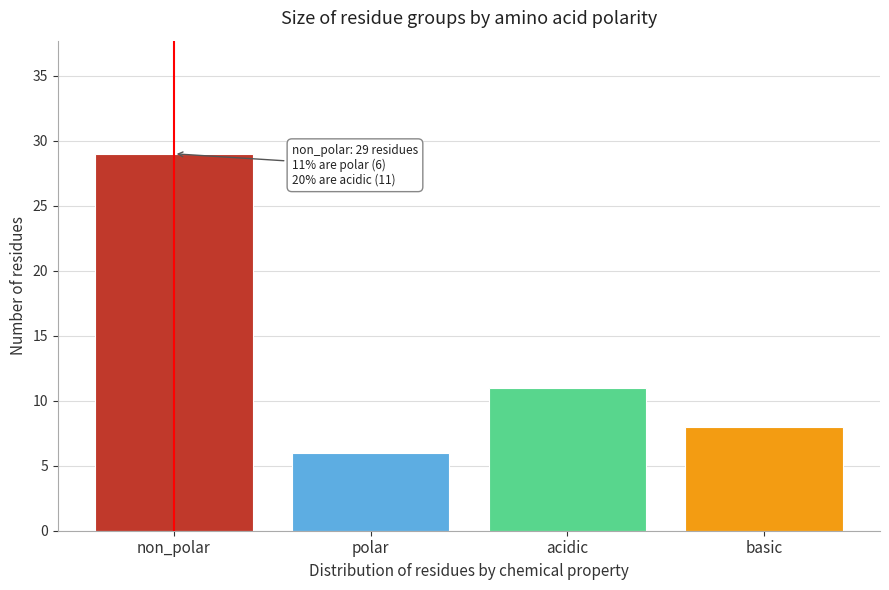

Reading left to right, list all the values displayed in this chart.

non_polar=29	polar=6	acidic=11	basic=8